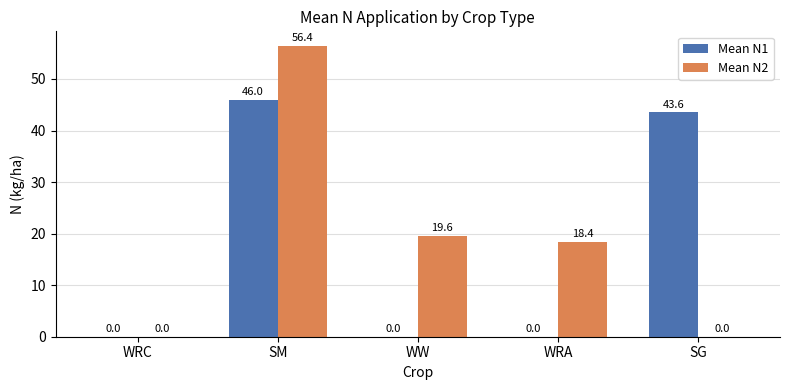

At which category is the sum across all series the highest?

SM